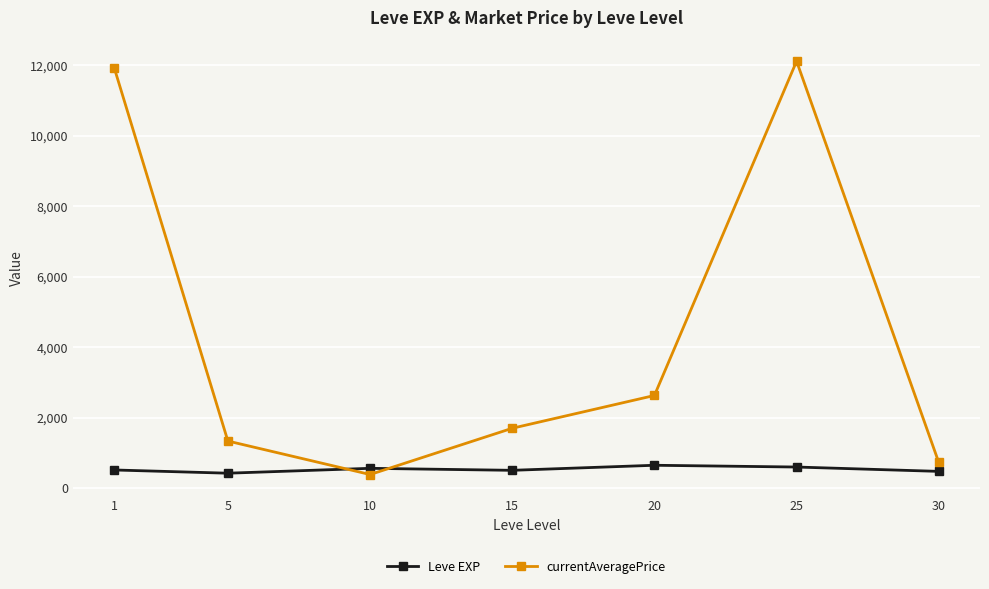

Which series ends up on top after the final intersection of Leve EXP and currentAveragePrice?

currentAveragePrice